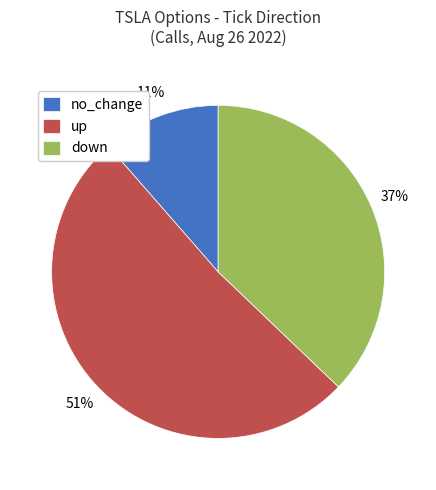

Which category has the smallest portion of the pie?

no_change